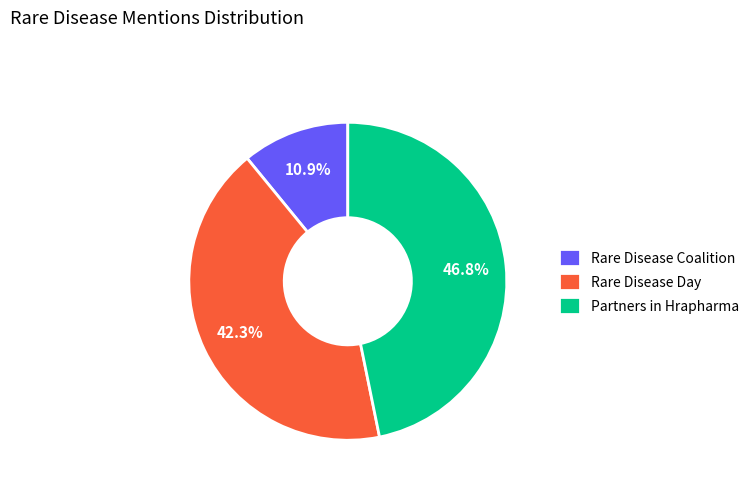

Combined, what portion of the pie is Partners in Hrapharma and Rare Disease Coalition?

57.7%